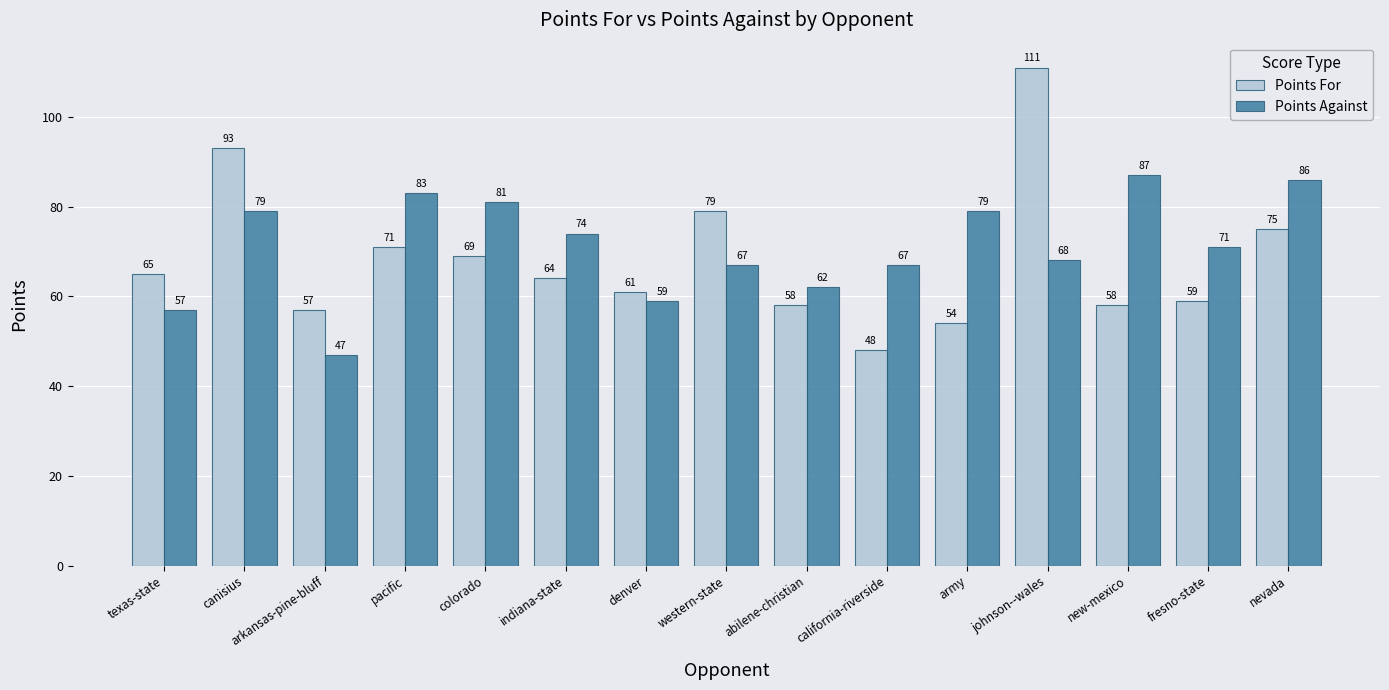

What is the sum of all Points For values?

1022